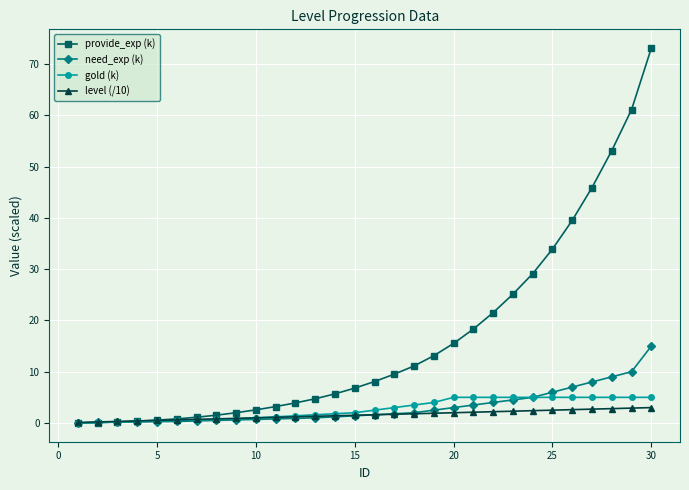

What is the value of the level (/10) point at the 27th from the left?

2.7